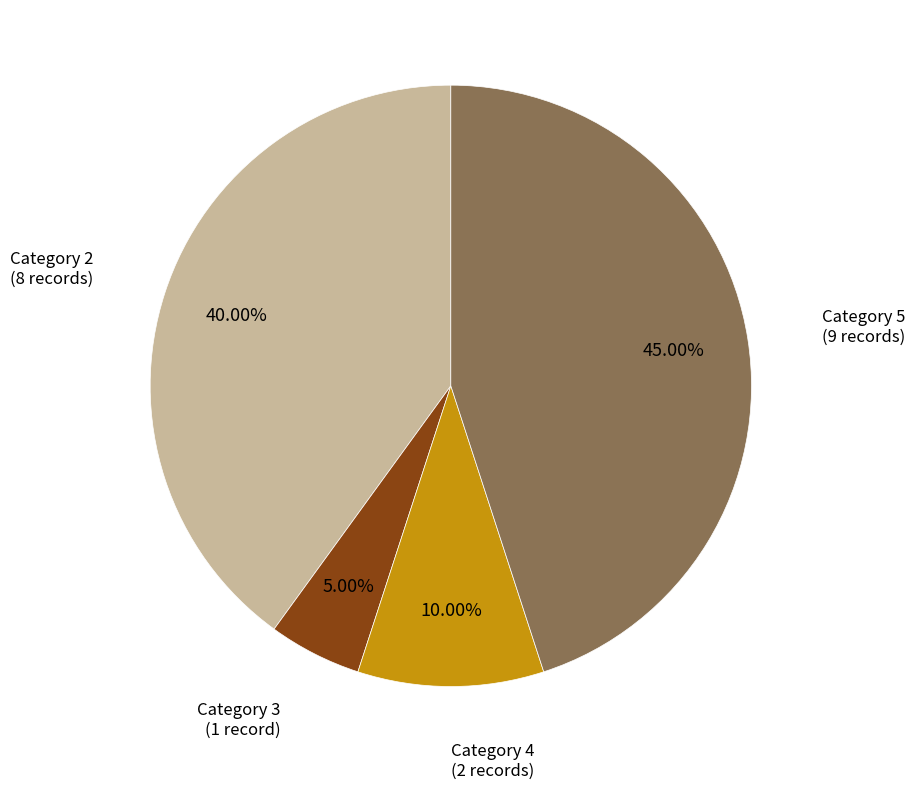

How many segments does this pie chart have?

4